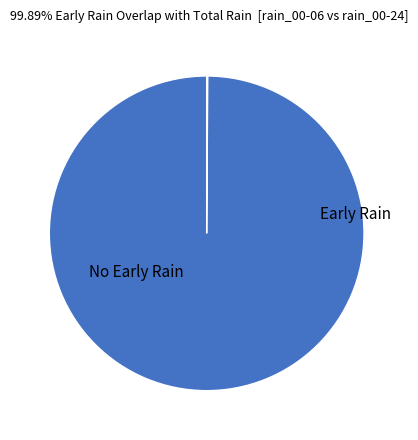

Does any single category account for the majority?

Yes